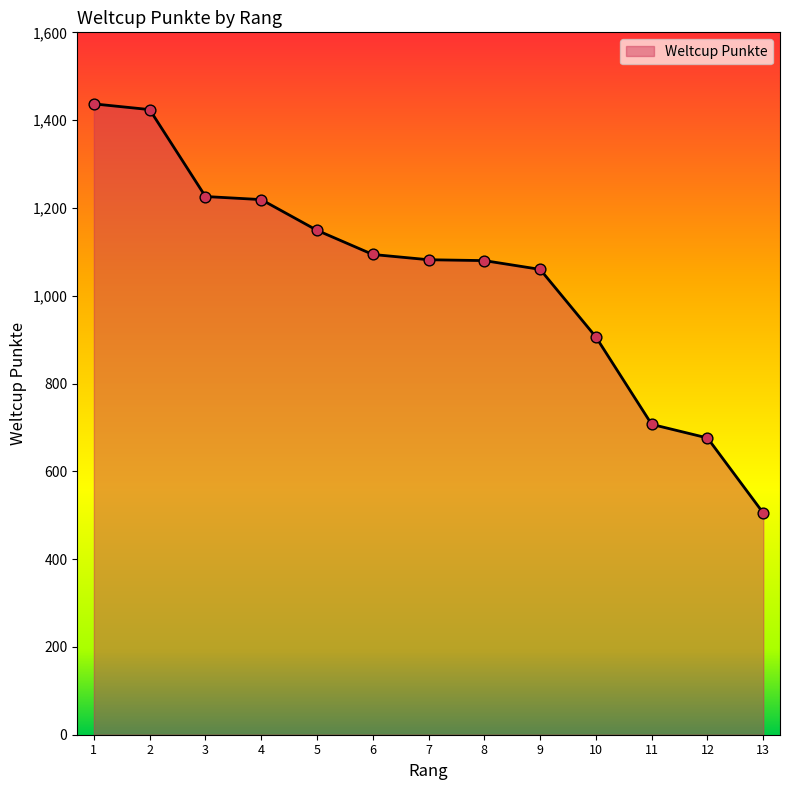

Between 7 and 2, which is larger?

2